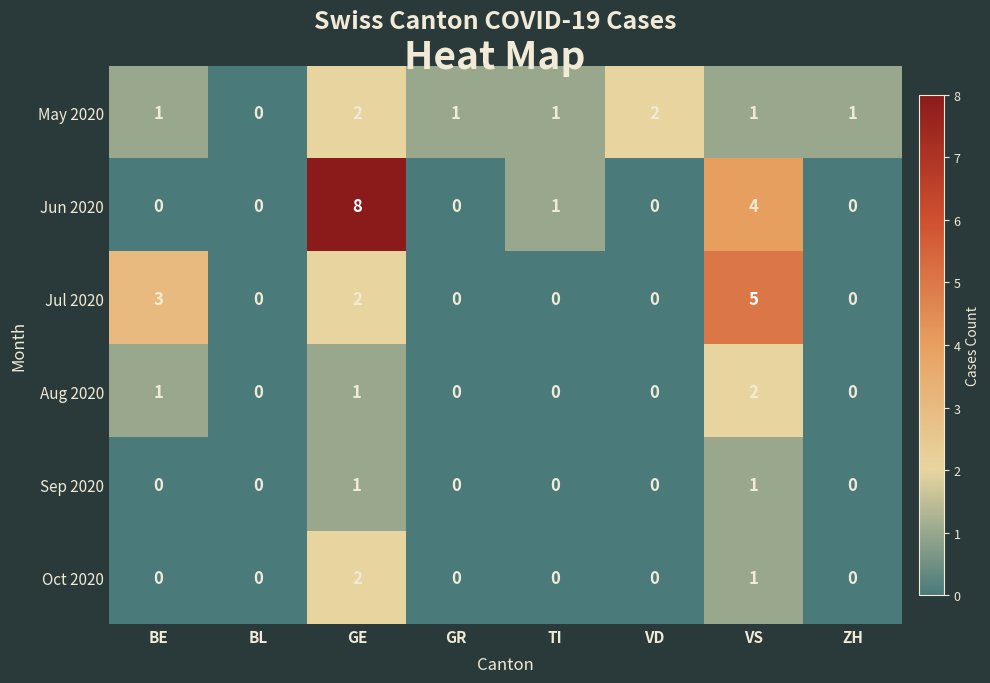

Is the value of May 2020 at VS greater than the value of Jul 2020 at VS?

No